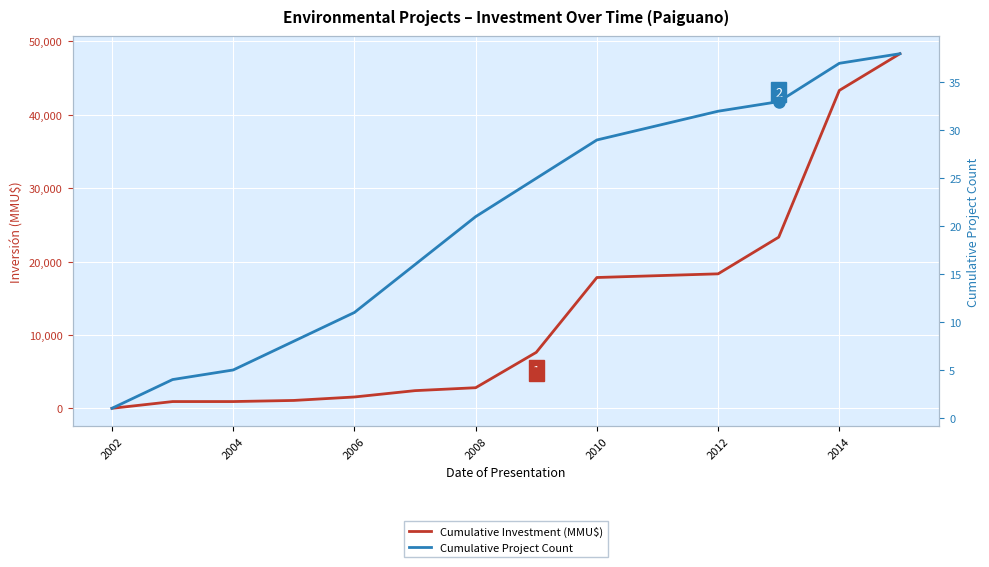

What is the value of the Cumulative Project Count point at the 3rd from the left?

5